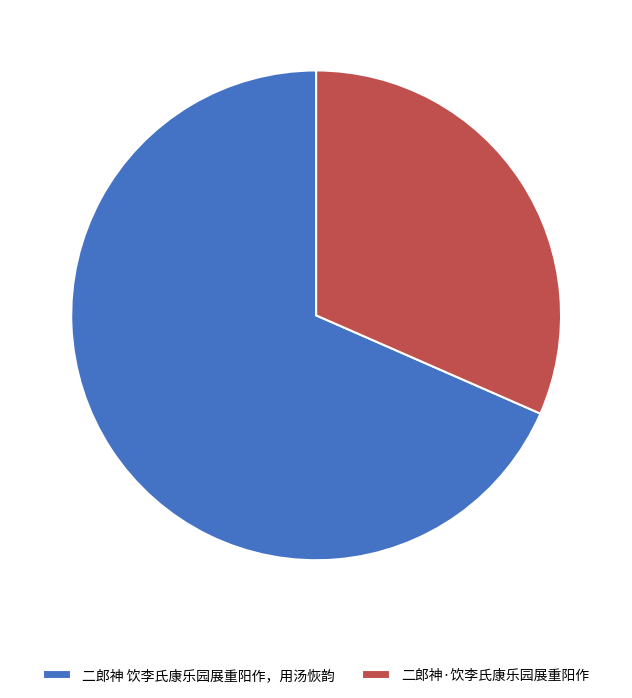

How many segments does this pie chart have?

2